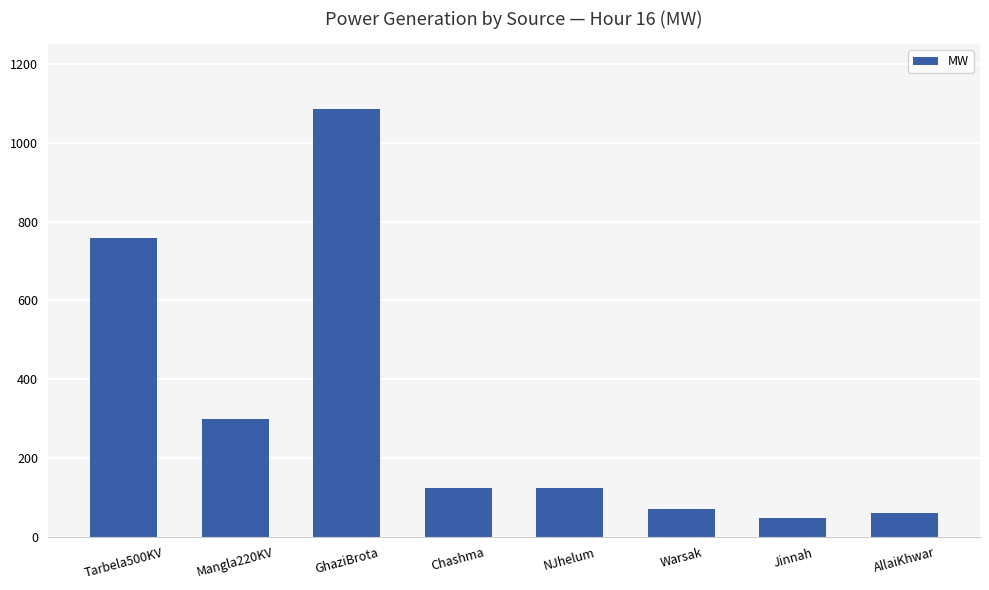

Reading left to right, what are all the values shown in this chart?

Tarbela500KV=758.5	Mangla220KV=299.8	GhaziBrota=1085.6	Chashma=124.9	NJhelum=124.9	Warsak=70.0	Jinnah=48.0	AllaiKhwar=61.0